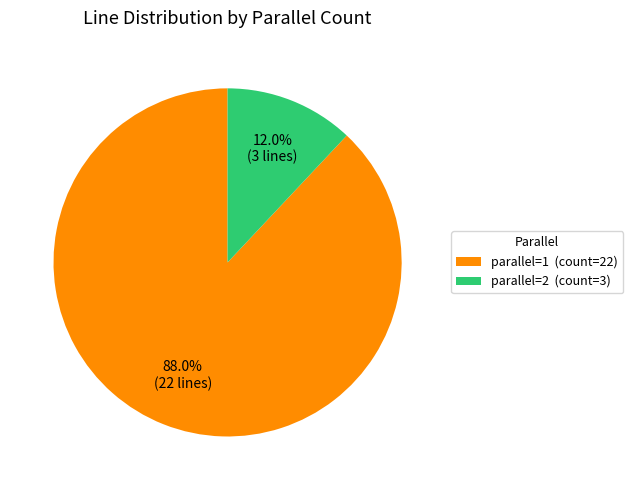

What is the majority slice?

parallel=1 (count=22)